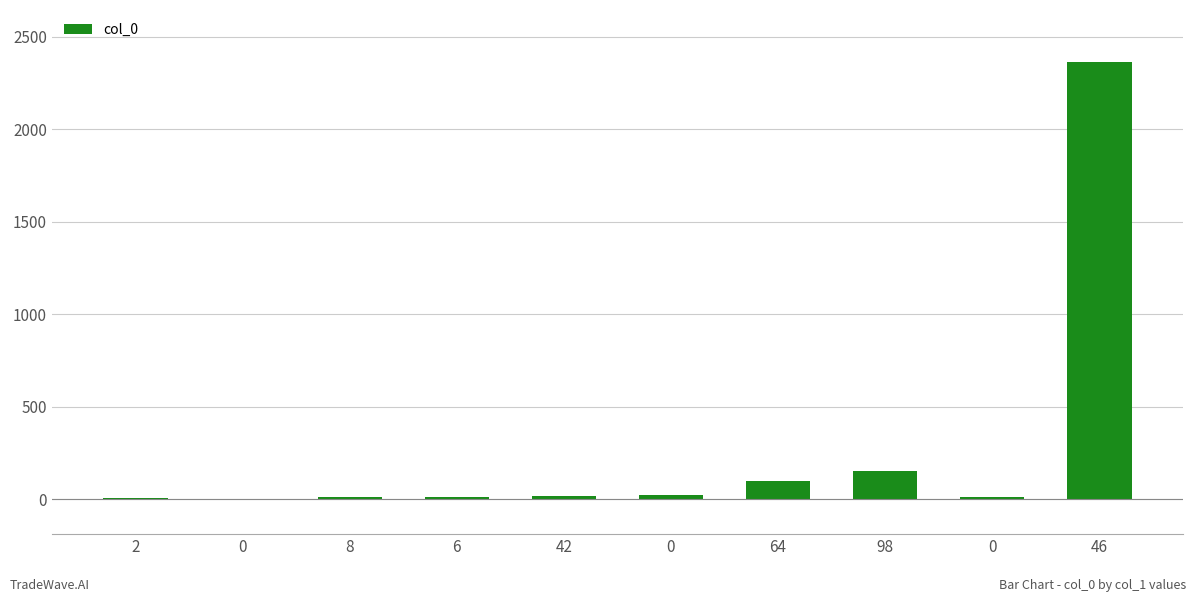

Which has a higher value, 46 or 0?

46